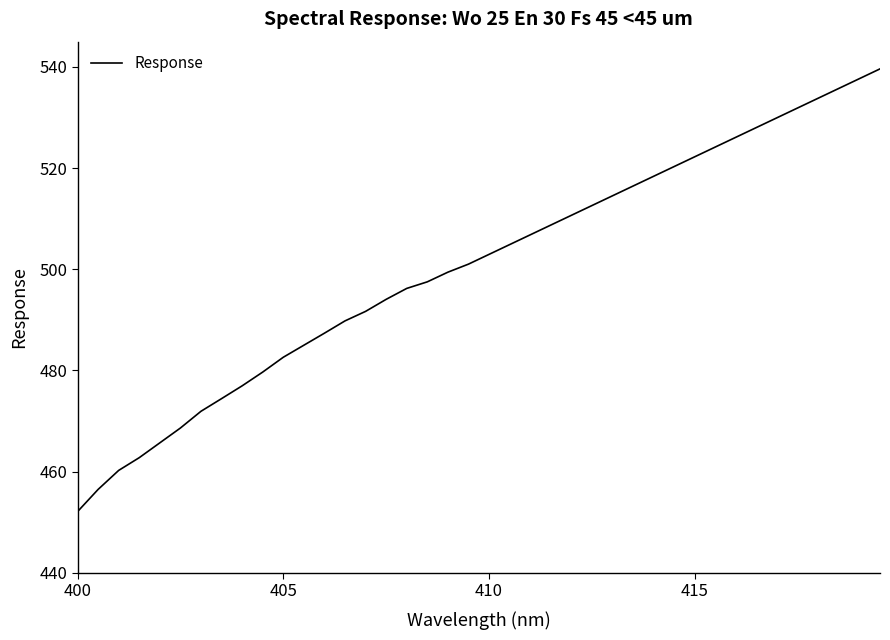

What is the greatest value displayed?

539.6